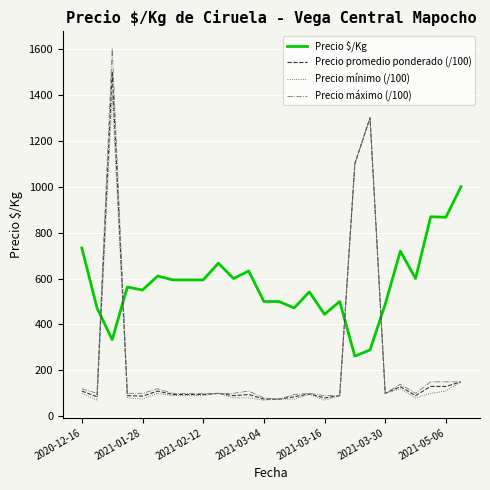

What is the difference between the second highest and second lowest values in the Precio $/Kg series?

580.0